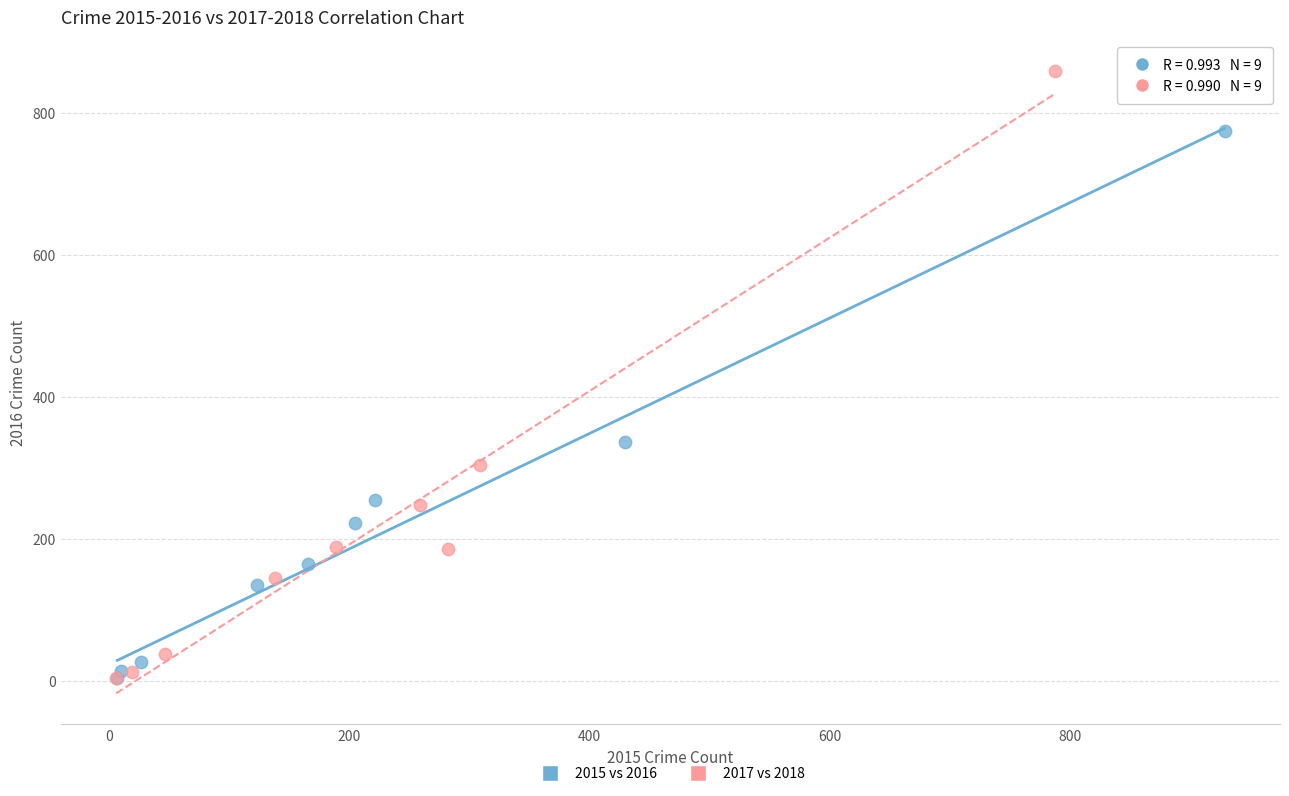

Which series has the widest spread of Y values?

2017 vs 2018